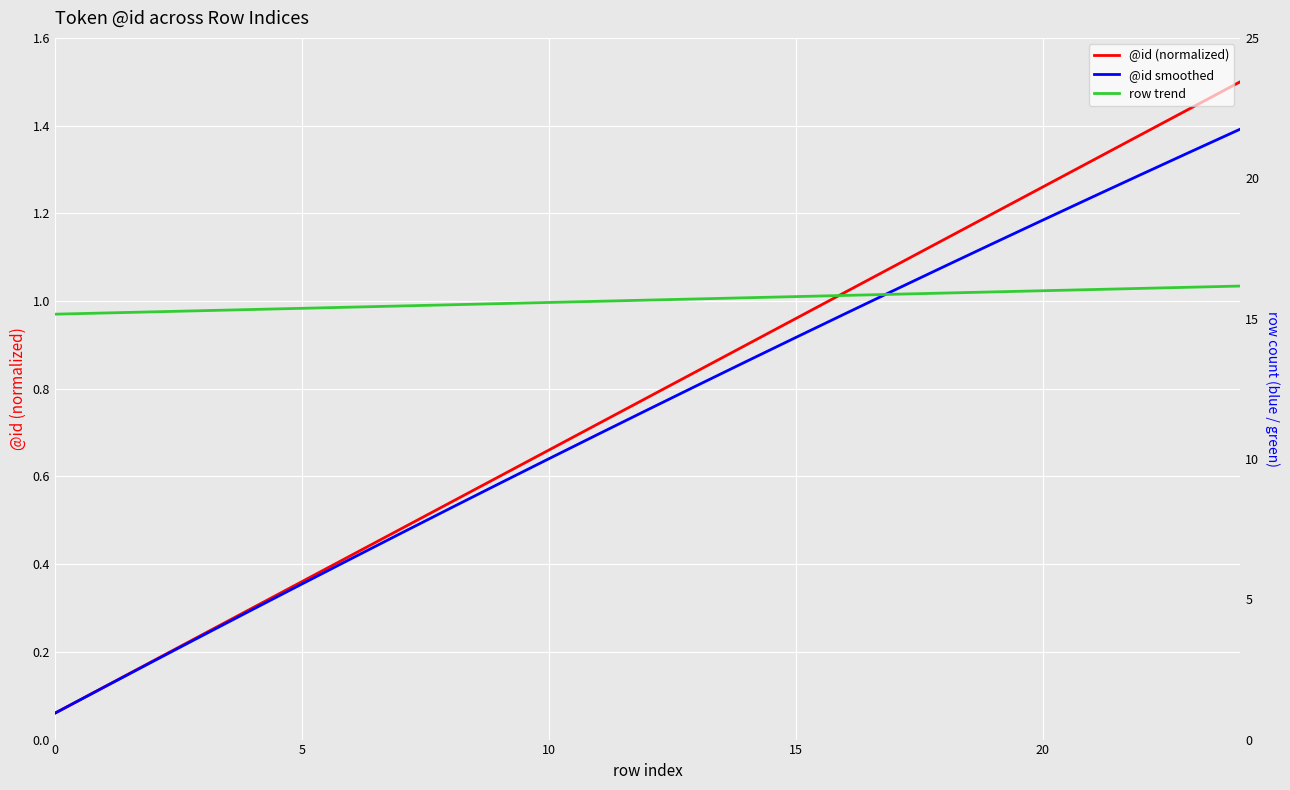

Which series has the largest total across all categories?

row trend